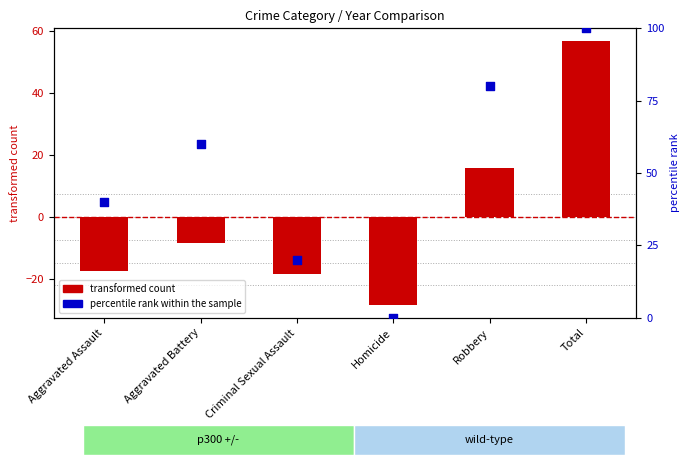

What is the total value across all series at Homicide?

-28.3